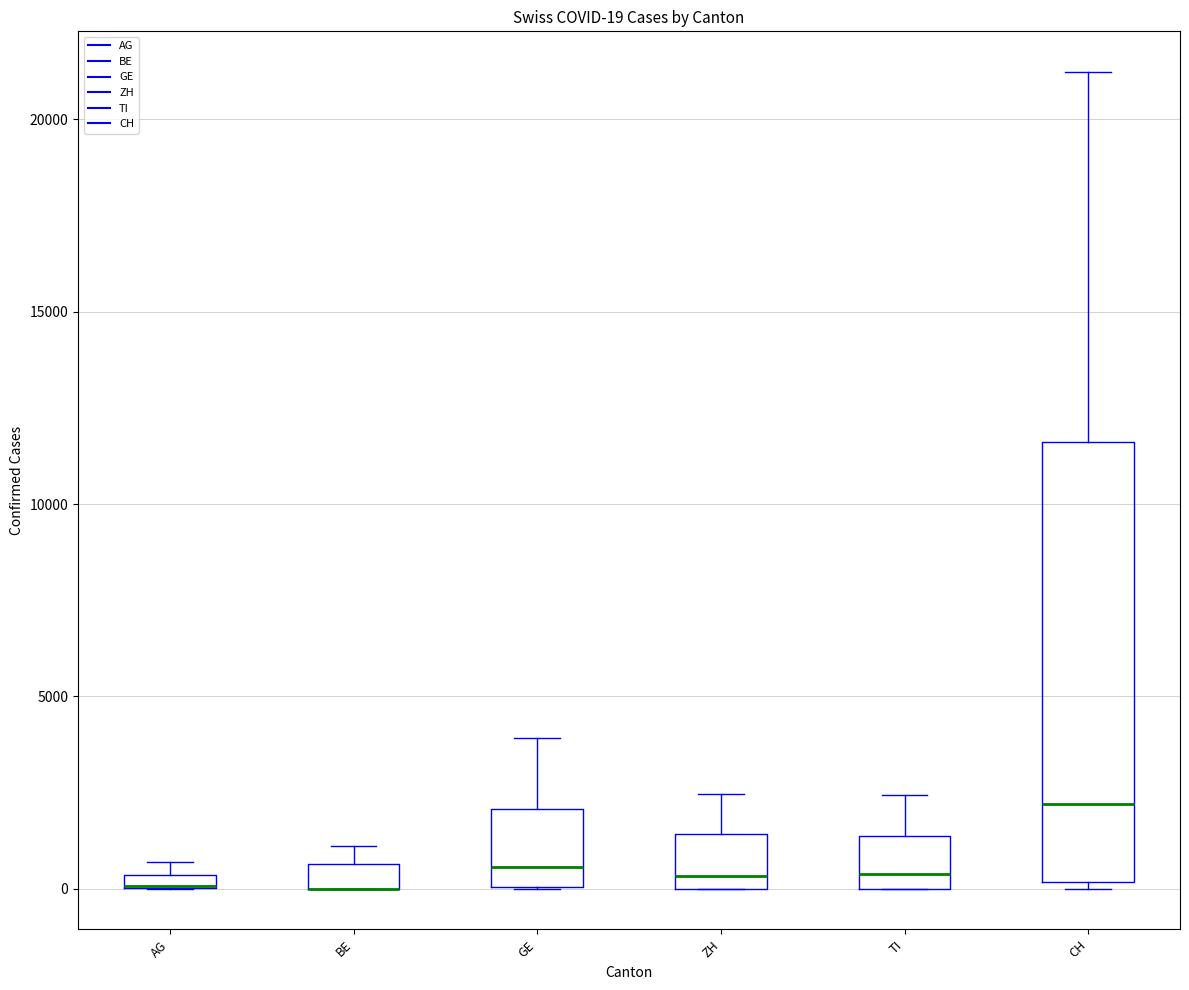

Comparing the boxes themselves (not the whiskers), which one is the tallest?

CH